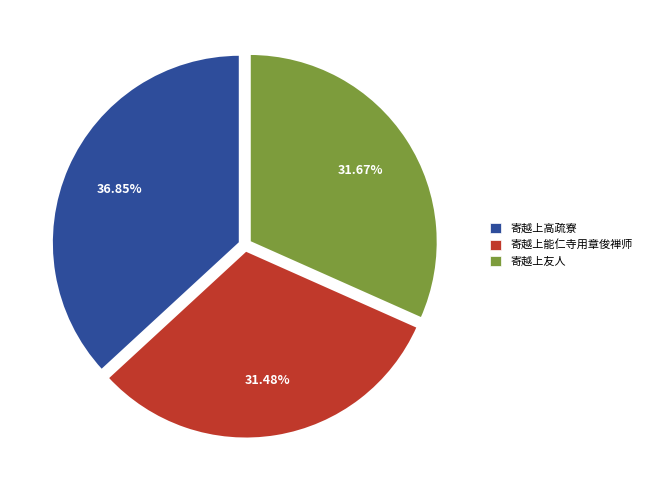

Is there any slice that represents more than half of the pie?

No